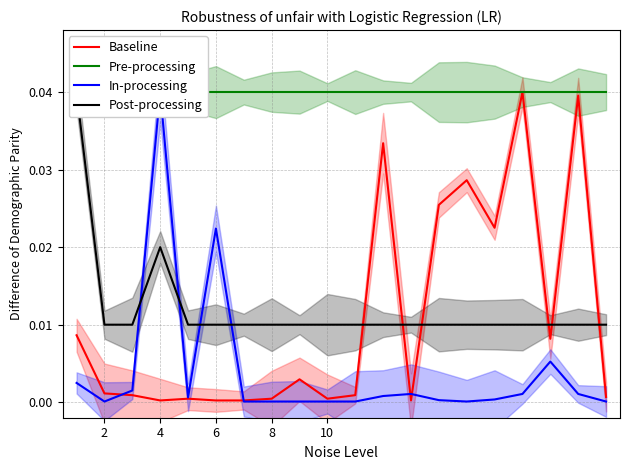

Is it true that Baseline equals 0.0 at 12?

False